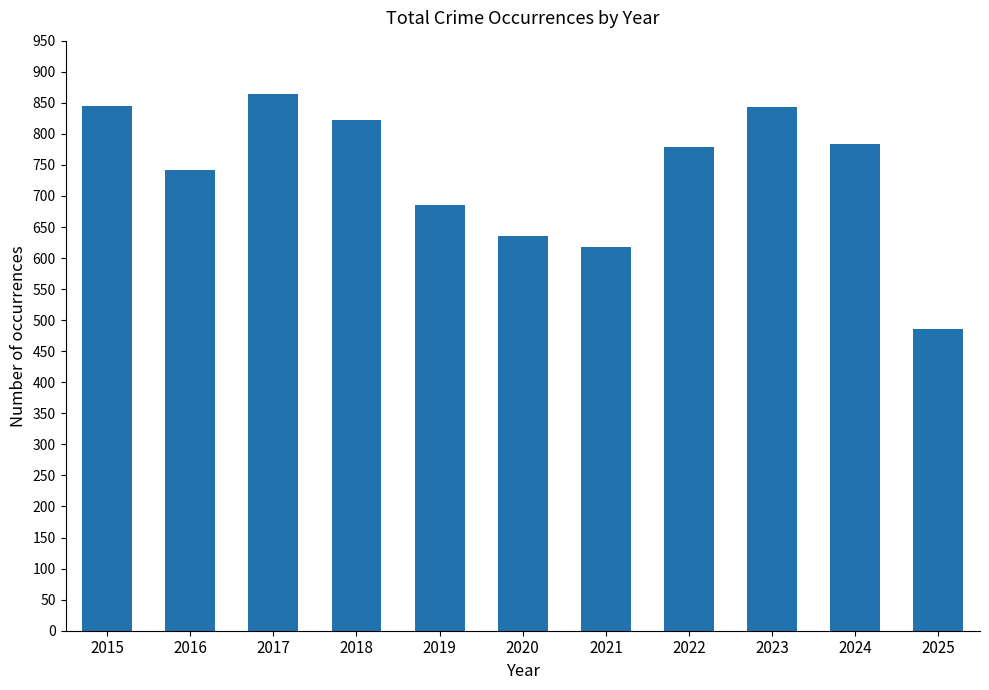

What is the change in value from 2017 to 2020?

-229